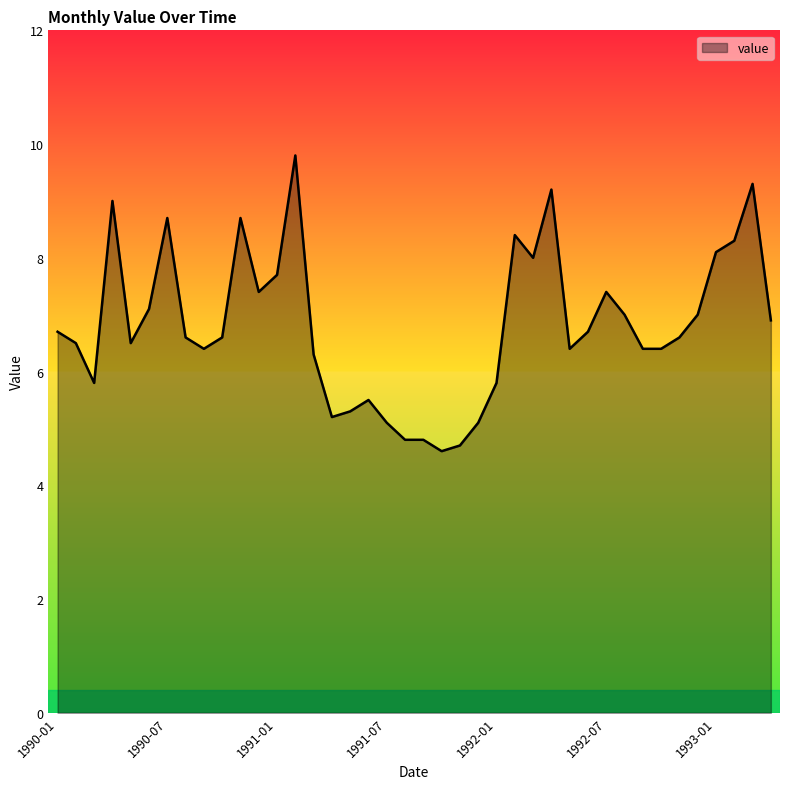

What is the minimum value shown in the chart?

4.6